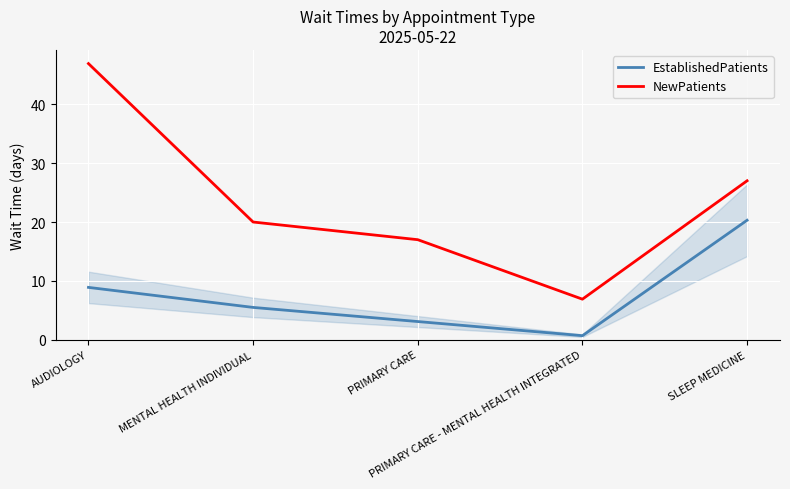

What is the average value of the EstablishedPatients series?

7.7